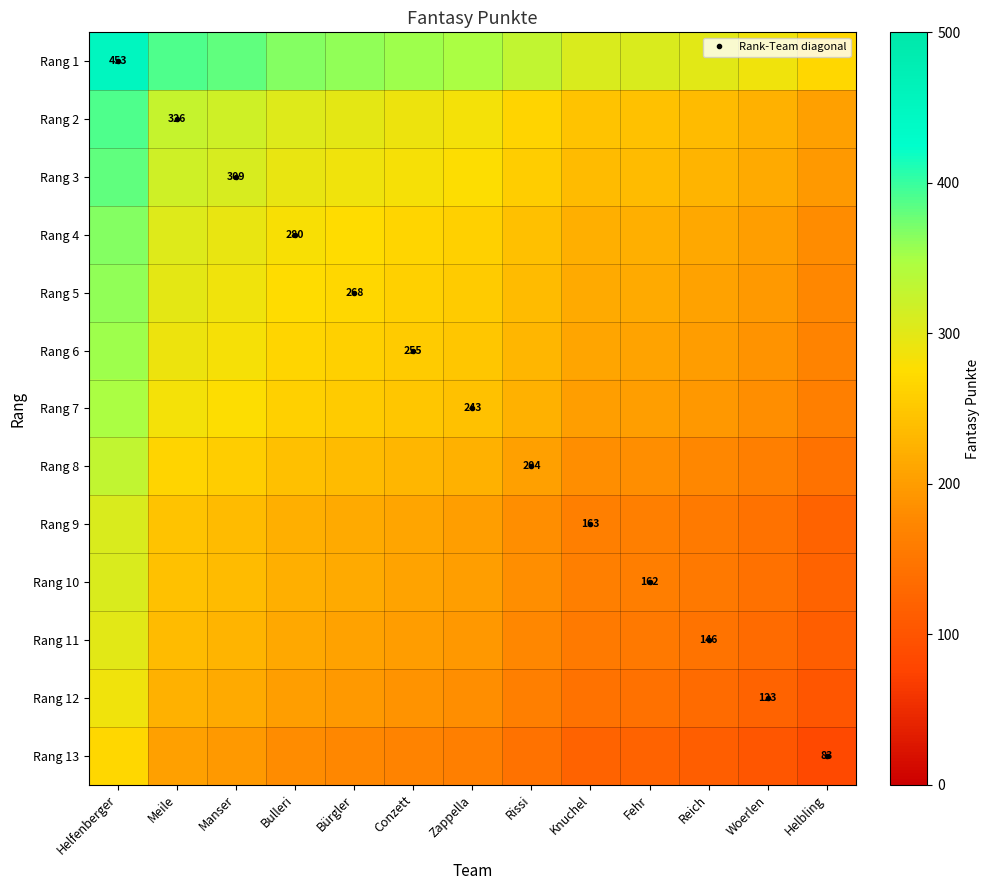

What is the sum of the Rang 1 values at Fehr and Helfenberger?

760.5